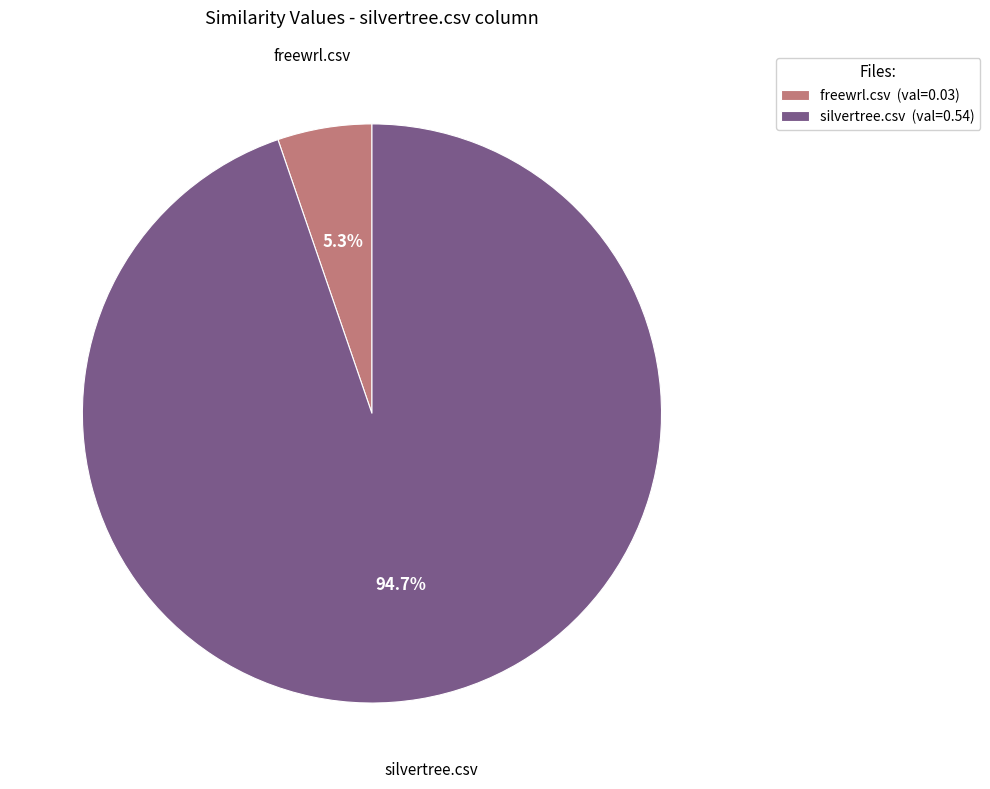

Rank the categories by value from highest to lowest.

silvertree.csv, freewrl.csv